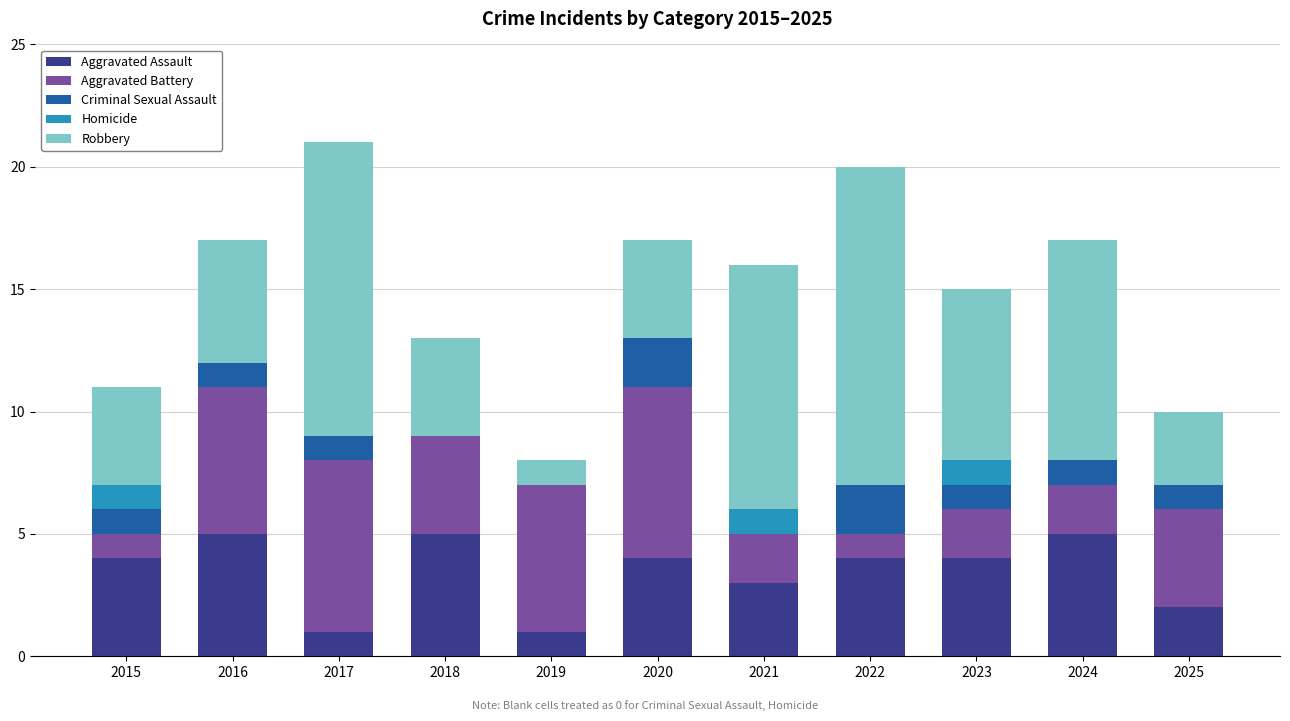

What is the total value across all series at 2018?

13